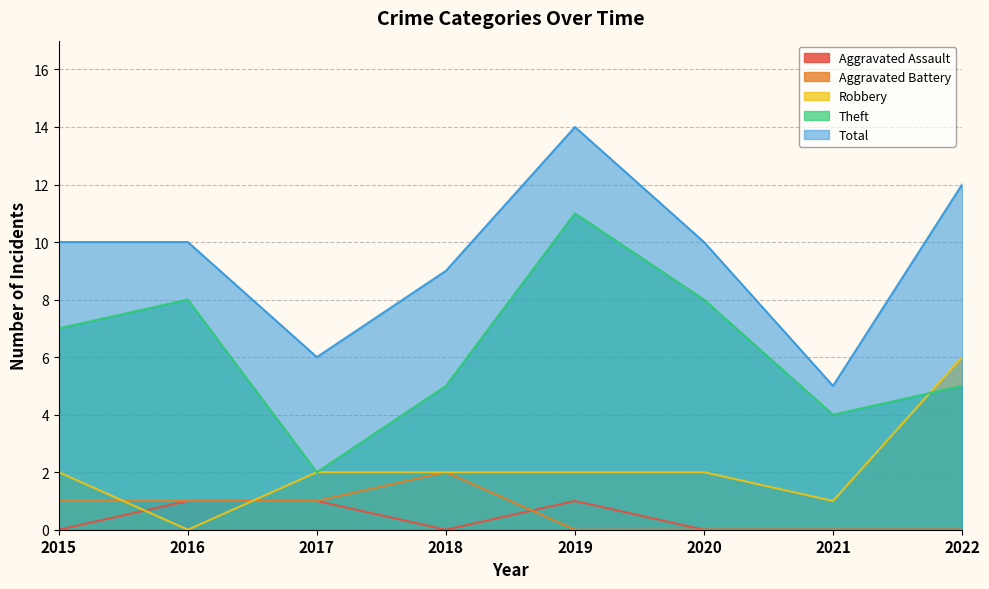

Rank the categories by Aggravated Assault value from lowest to highest.

2015, 2018, 2020, 2021, 2022, 2016, 2017, 2019